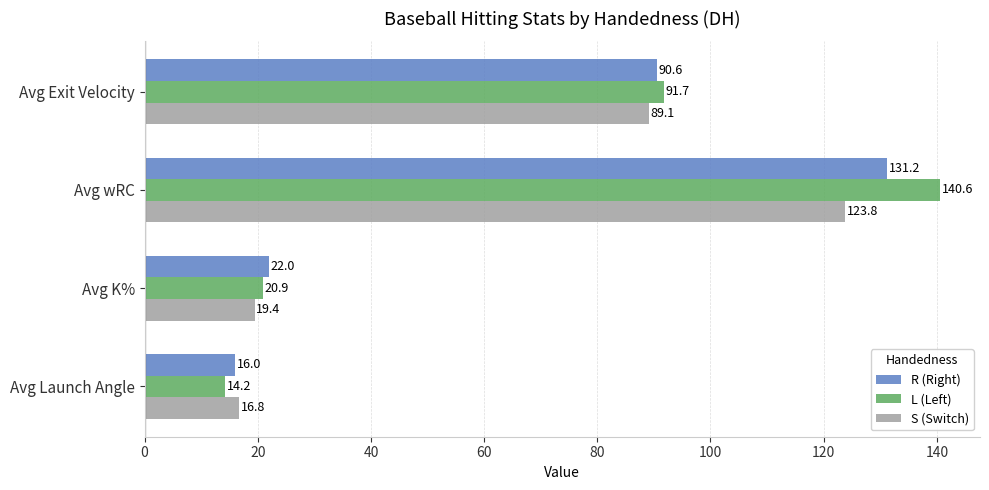

List the labels in order of L (Left) value, largest first.

Avg wRC, Avg Exit Velocity, Avg K%, Avg Launch Angle